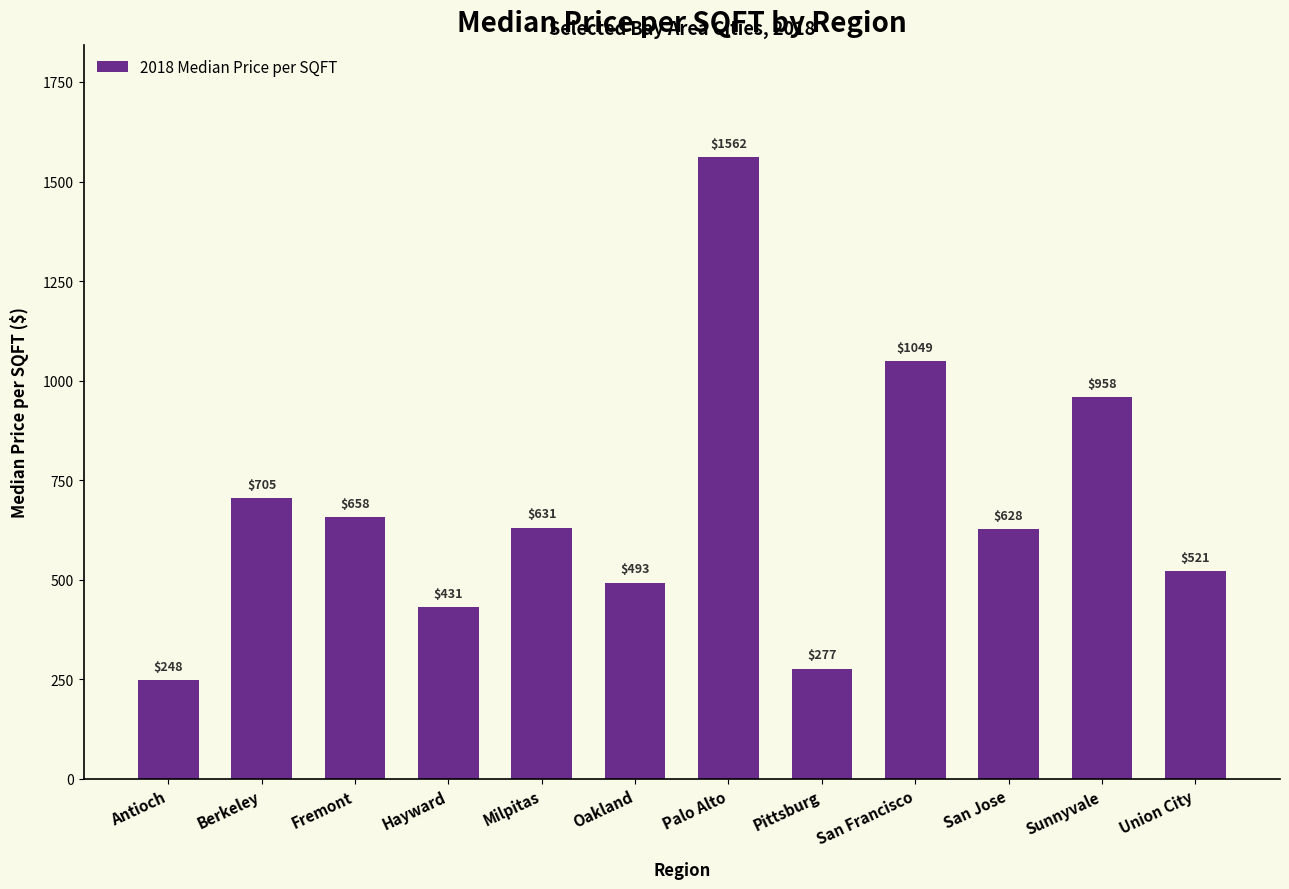

Reading left to right, transcribe all the data shown in this chart.

248	705	658	431	631	493	1562	277	1049	628	958	521